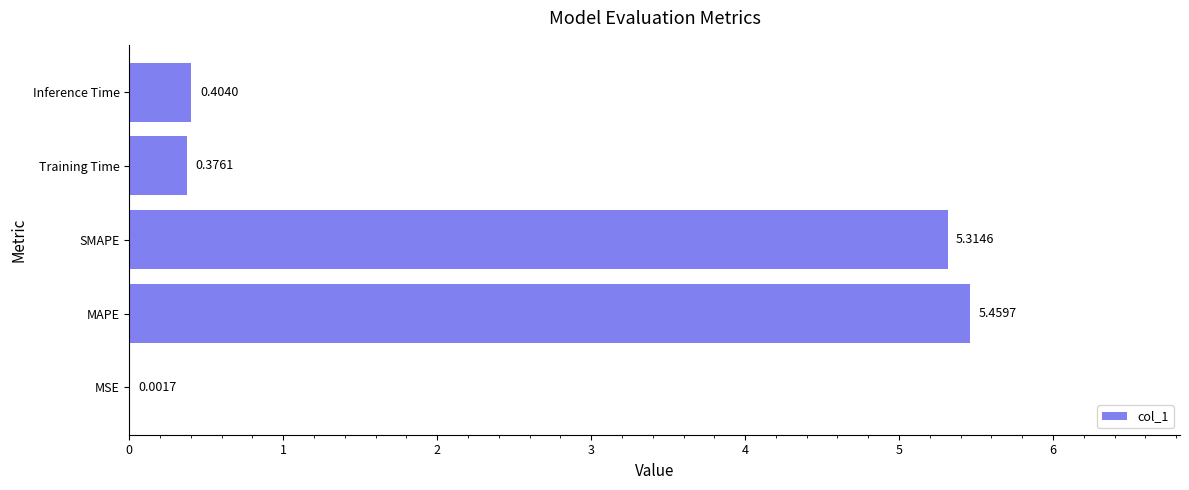

Which label corresponds to the largest value in the chart?

MAPE